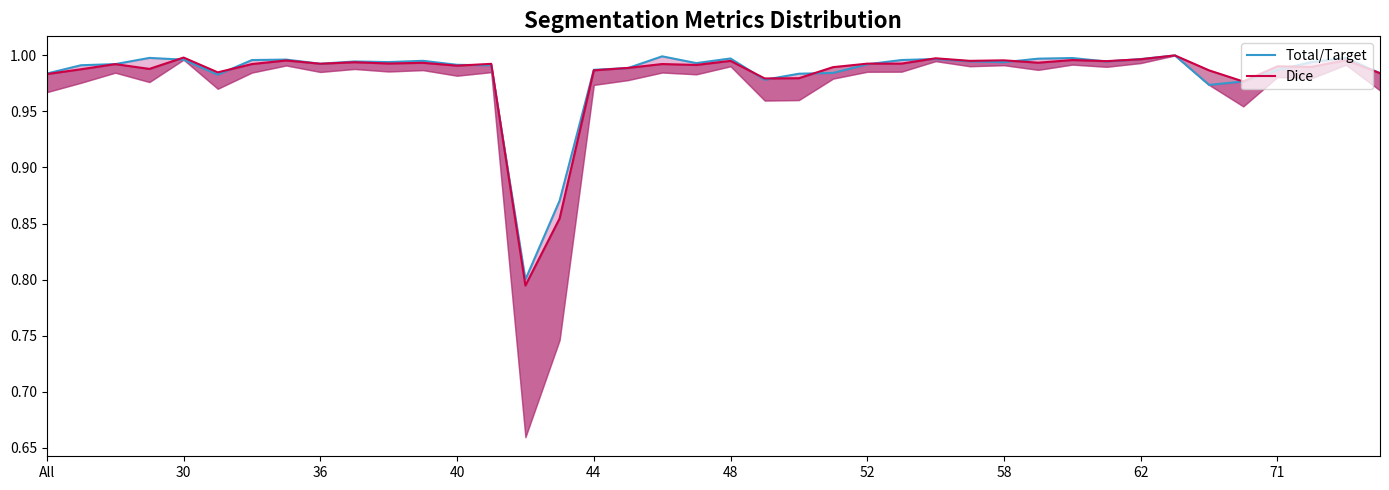

Is the value of Dice at 26 greater than the value of Total/Target at 26?

Yes